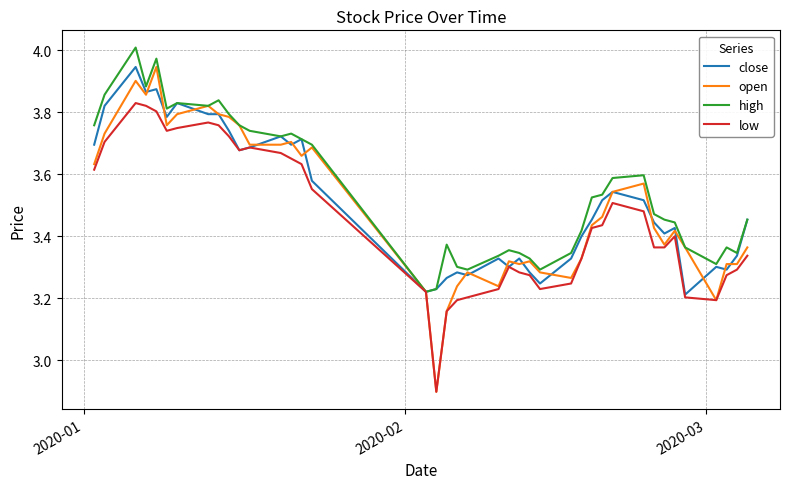

Reading left to right, what are all the values shown in this chart?

close: 3.7	3.8	3.9	3.9	3.9	3.8	3.8	3.8	3.8	3.7	3.7	3.7	3.7	3.7	3.7	3.6	3.2	3.2	3.3	3.3	3.3	3.3	3.3	3.3	3.3	3.2	3.3	3.4	3.5	3.5	3.5	3.5	3.4	3.4	3.4	3.2	3.3	3.3	3.3	3.5
open: 3.6	3.7	3.9	3.9	3.9	3.8	3.8	3.8	3.8	3.8	3.8	3.7	3.7	3.7	3.7	3.7	3.2	2.9	3.2	3.2	3.3	3.2	3.3	3.3	3.3	3.3	3.3	3.3	3.4	3.5	3.5	3.6	3.4	3.4	3.4	3.4	3.2	3.3	3.3	3.4
high: 3.8	3.9	4.0	3.9	4.0	3.8	3.8	3.8	3.8	3.8	3.8	3.7	3.7	3.7	3.7	3.7	3.2	3.2	3.4	3.3	3.3	3.3	3.4	3.3	3.3	3.3	3.3	3.4	3.5	3.5	3.6	3.6	3.5	3.5	3.4	3.4	3.3	3.4	3.3	3.5
low: 3.6	3.7	3.8	3.8	3.8	3.7	3.7	3.8	3.8	3.7	3.7	3.7	3.7	3.7	3.6	3.6	3.2	2.9	3.2	3.2	3.2	3.2	3.3	3.3	3.3	3.2	3.2	3.3	3.4	3.4	3.5	3.5	3.4	3.4	3.4	3.2	3.2	3.3	3.3	3.3